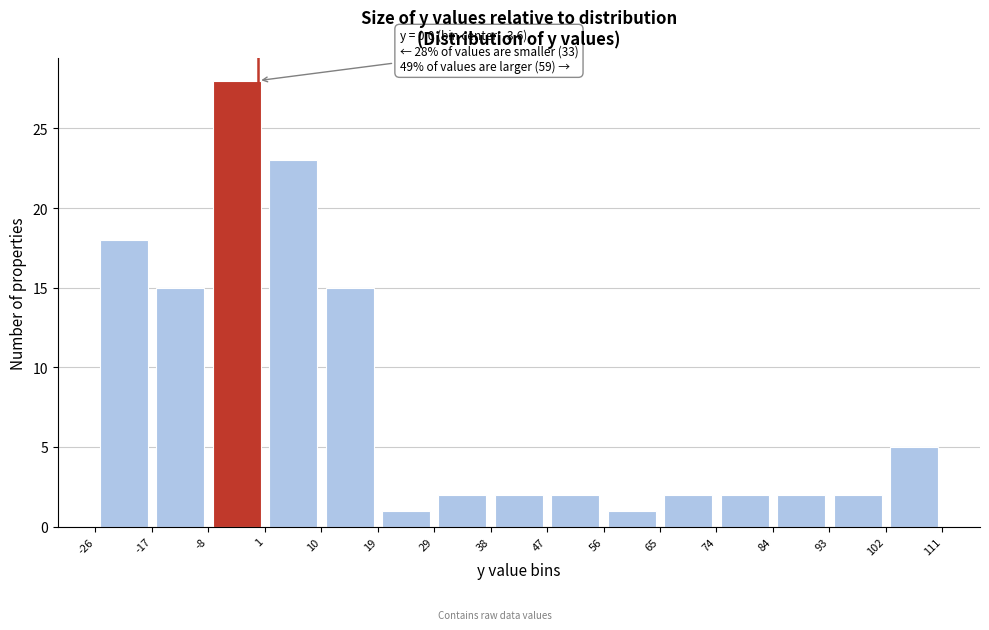

Over which range of the x-axis is the bar tallest?

-8 to 1